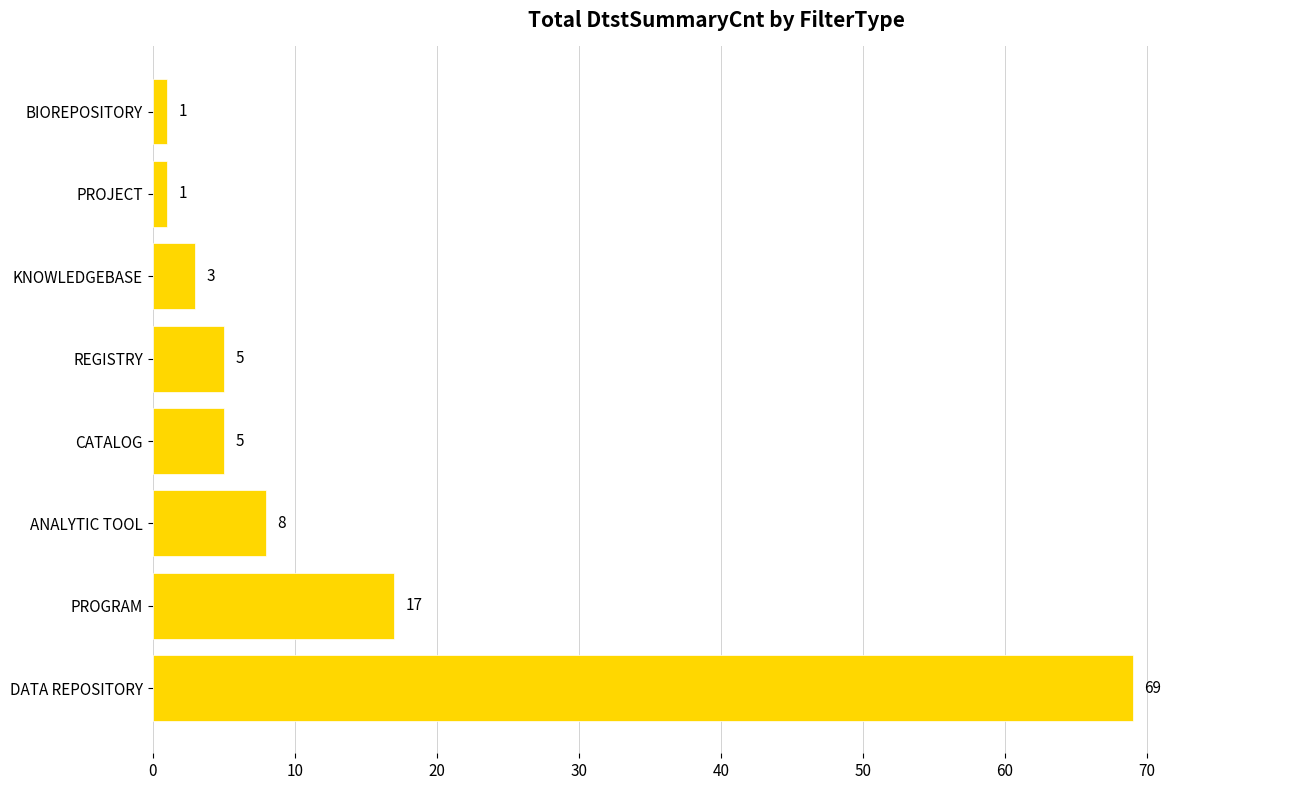

At which label is the value closest to 35?

PROGRAM